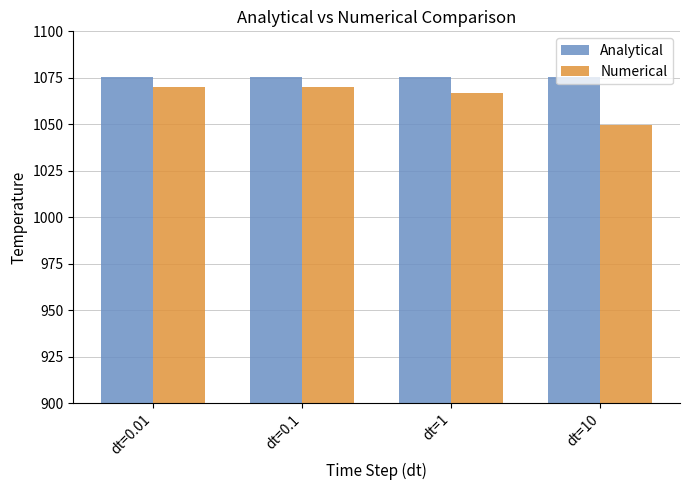

What is the minimum value shown in the chart?

1049.4